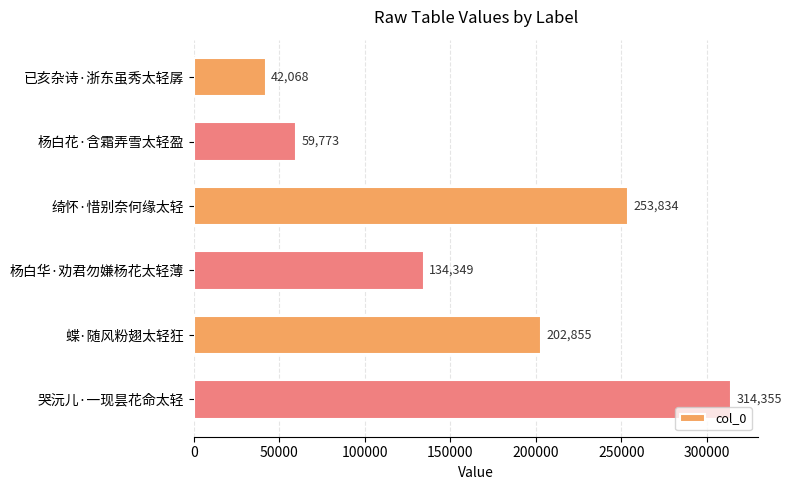

What is the average value?

167872